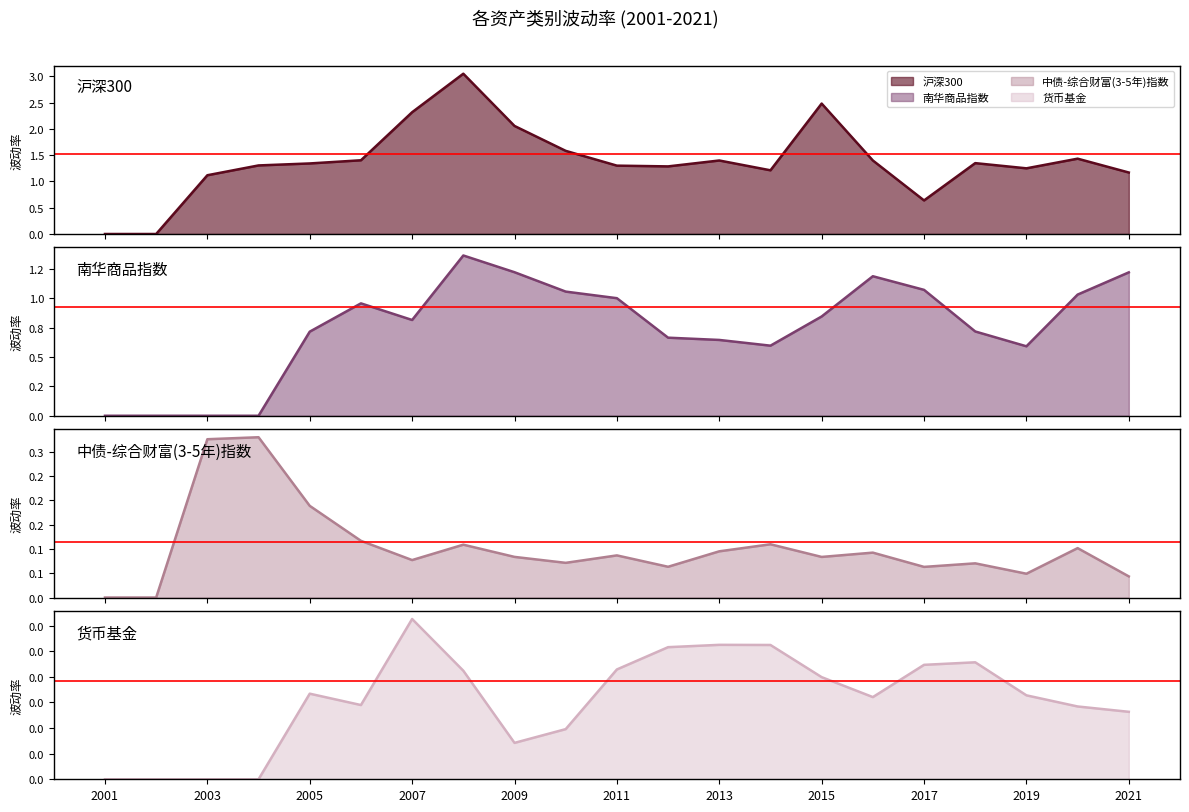

Does the chart have visible grid lines?

No